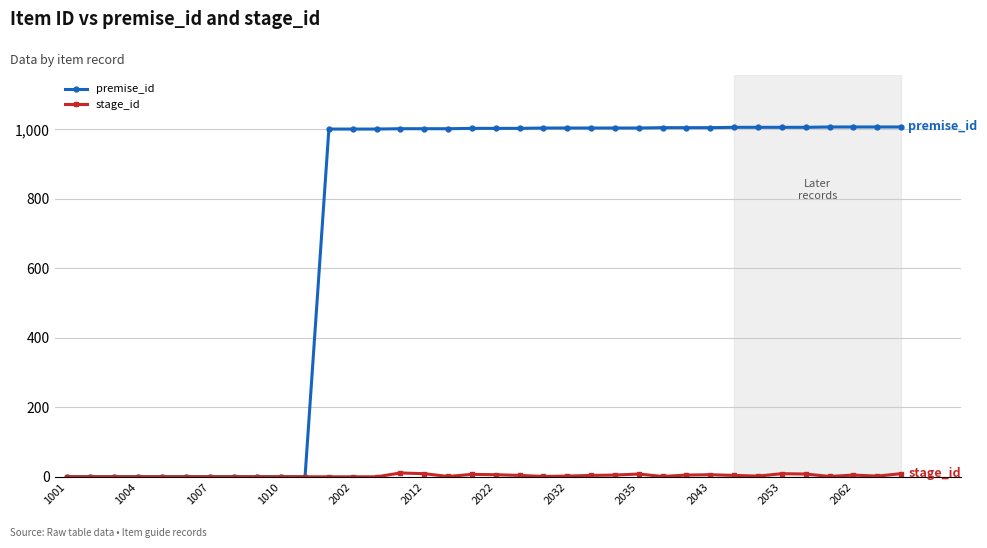

Which series has the largest total across all categories?

premise_id